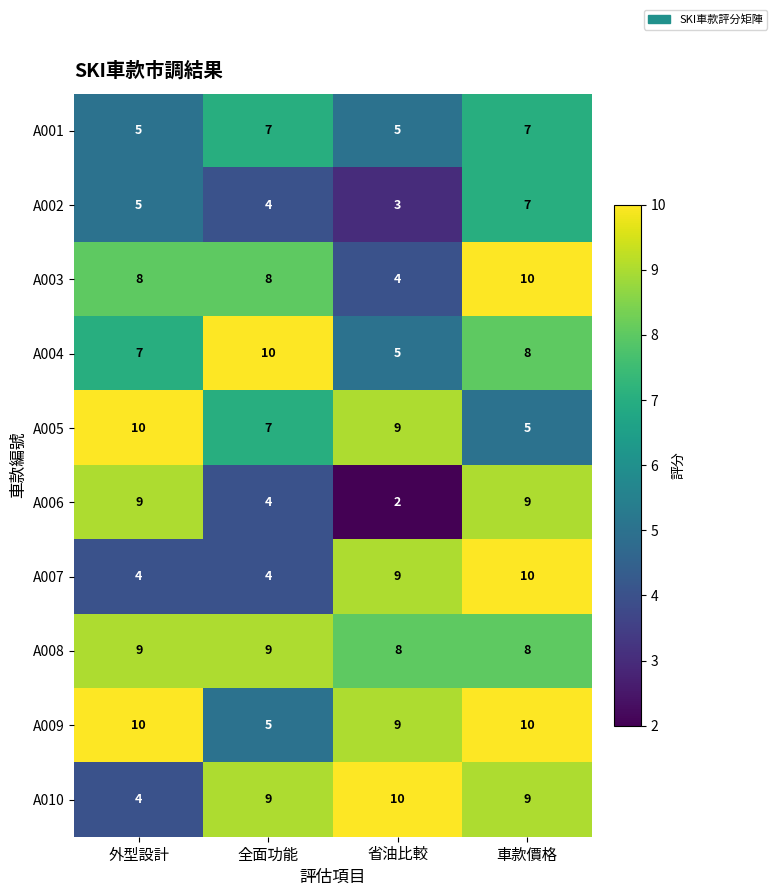

Which category has the lowest value in the A004 series?

省油比較